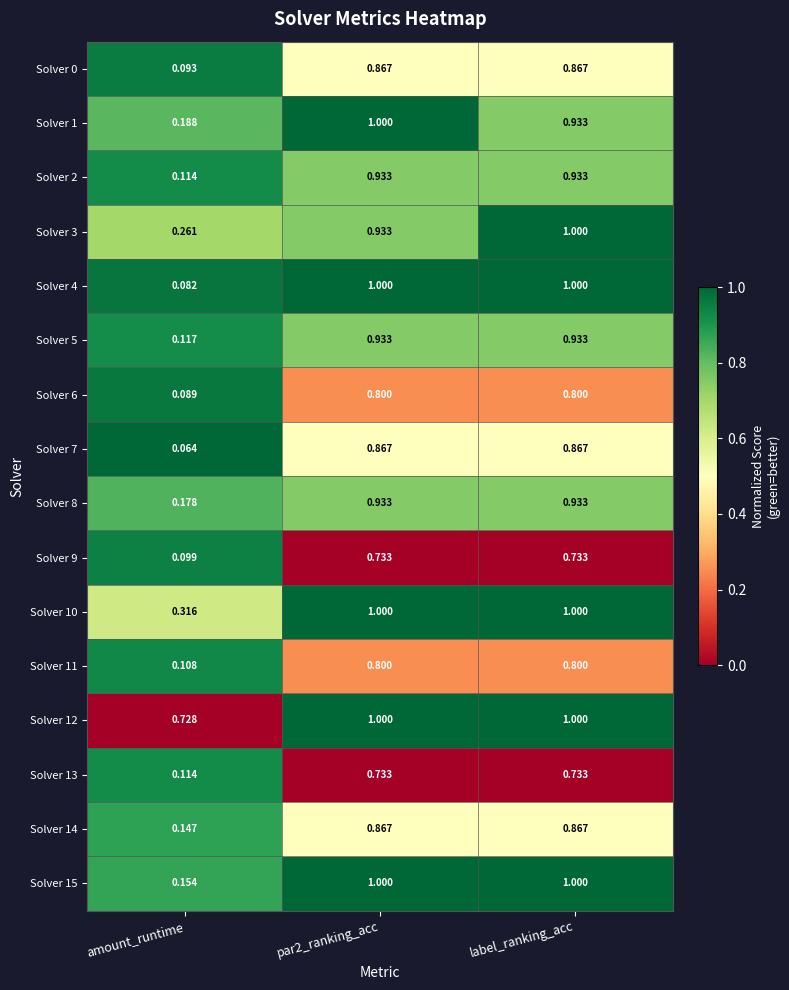

Which series has the largest total across all categories?

Solver 12